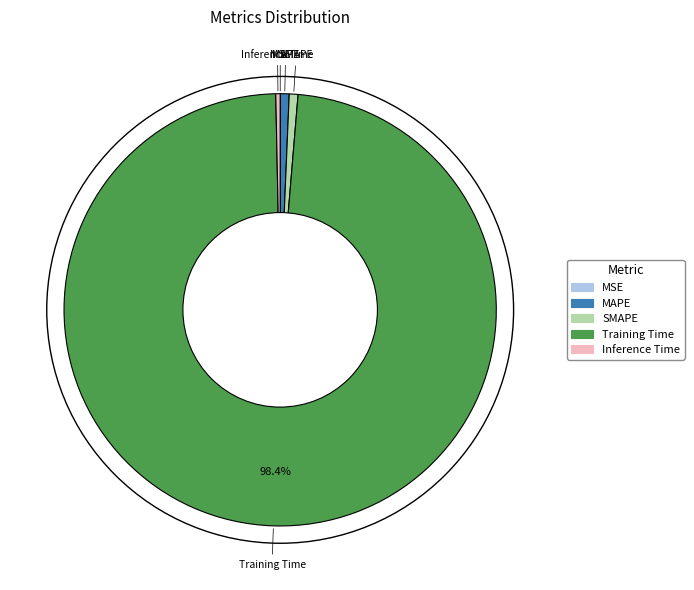

Which category has the biggest portion of the pie?

Training Time